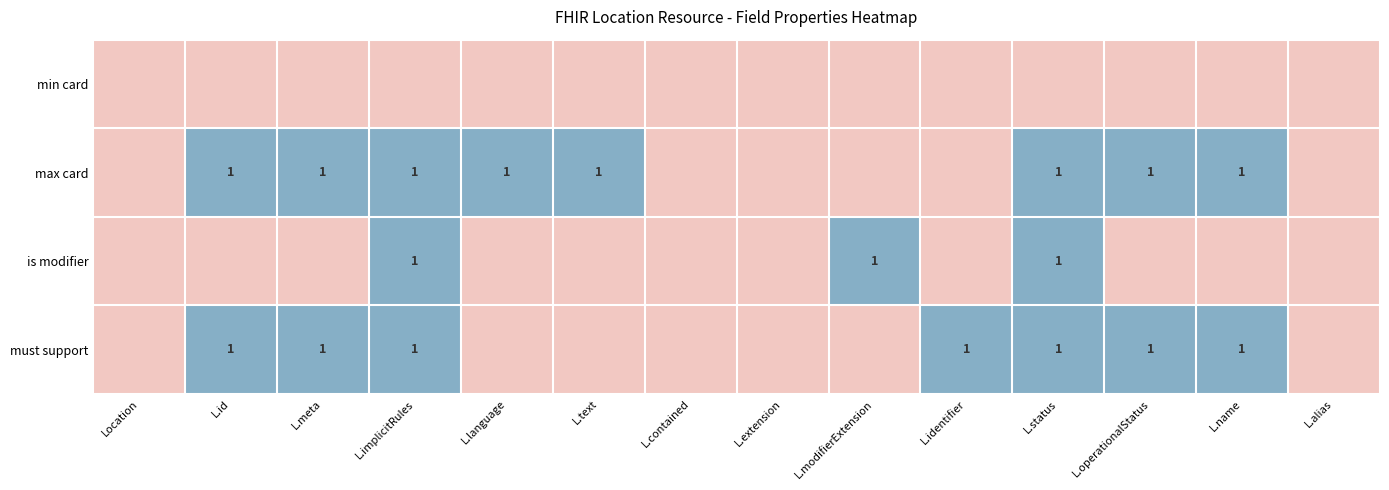

What is the greatest value displayed?

1